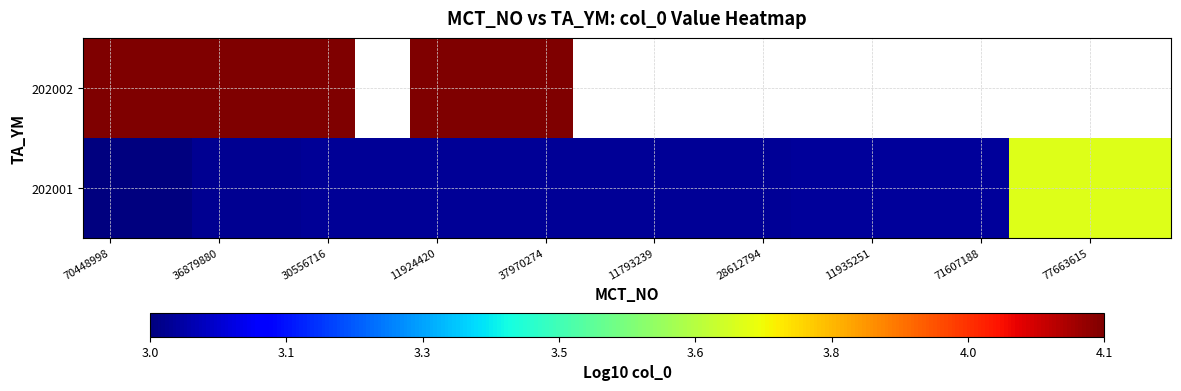

What is the smallest value displayed?

3.0